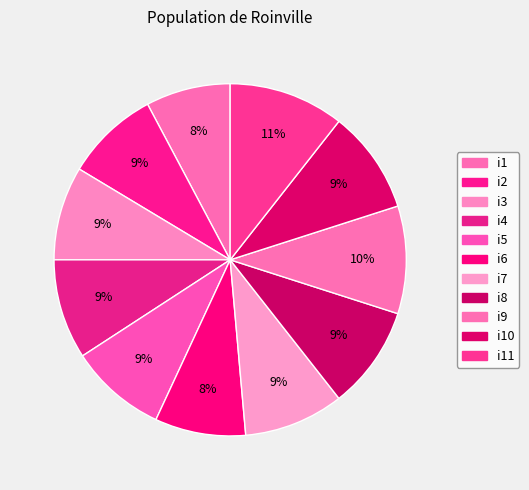

True or false: i5 accounts for 18% of the total.

False